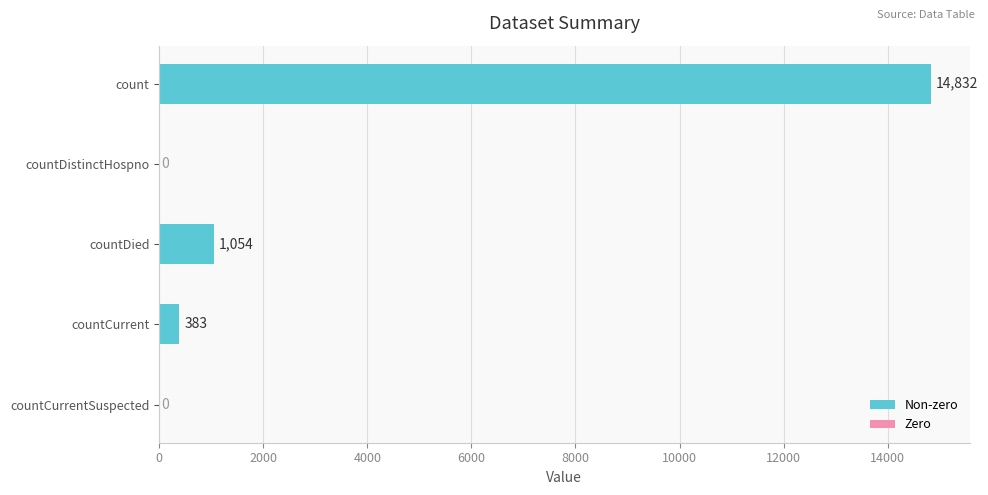

What is the maximum value shown in the chart?

14832